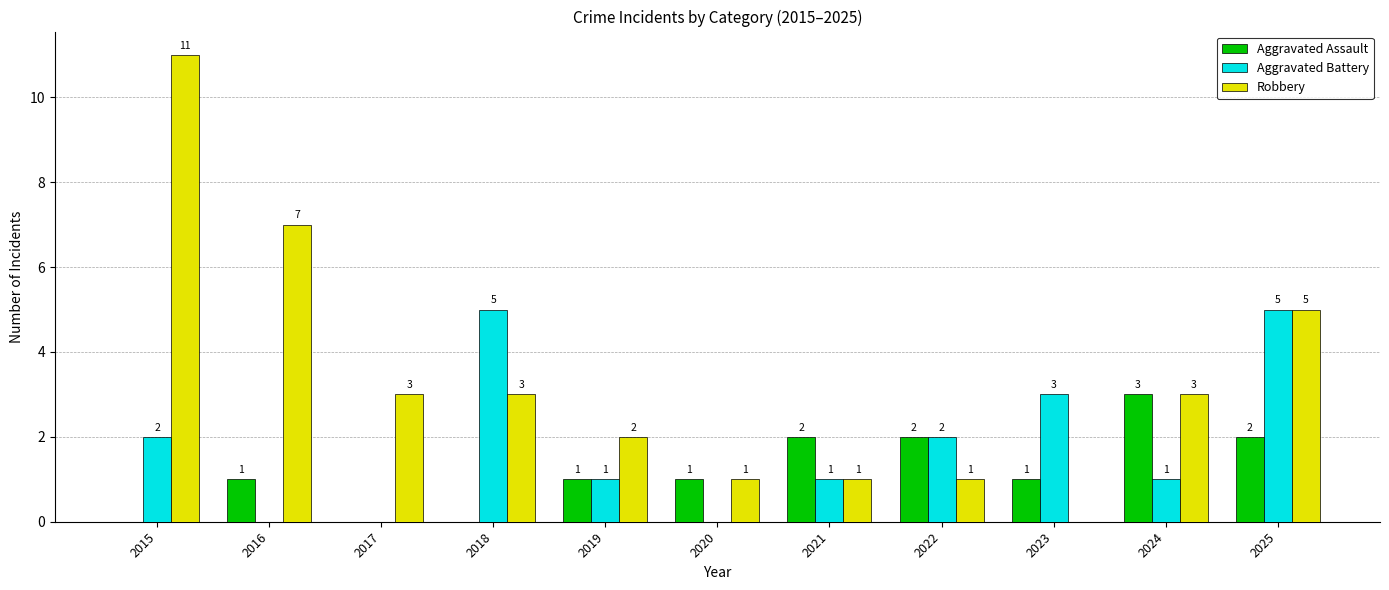

Is it true that Aggravated Battery equals 1 at 2015?

False